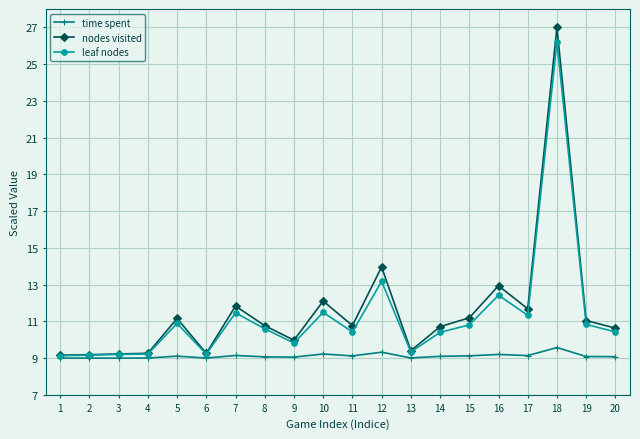

Which series has the largest total across all categories?

nodes visited